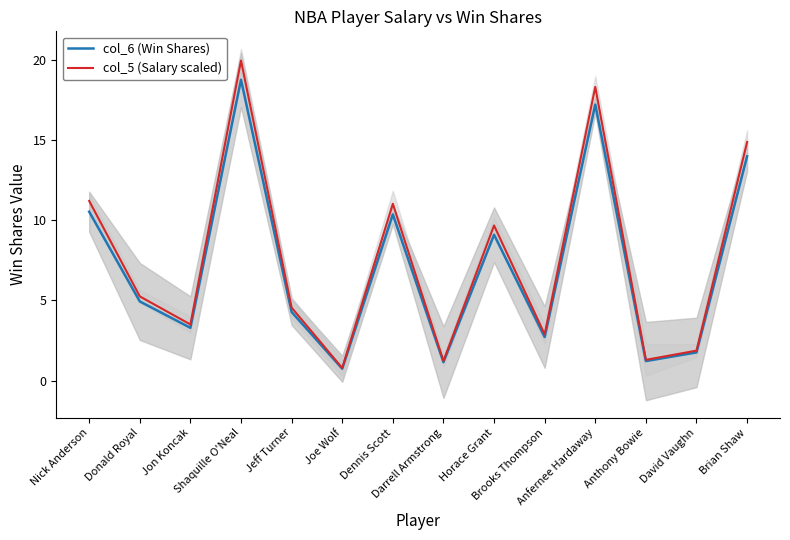

What is the highest value of the col_6 (Win Shares) series?

18.8